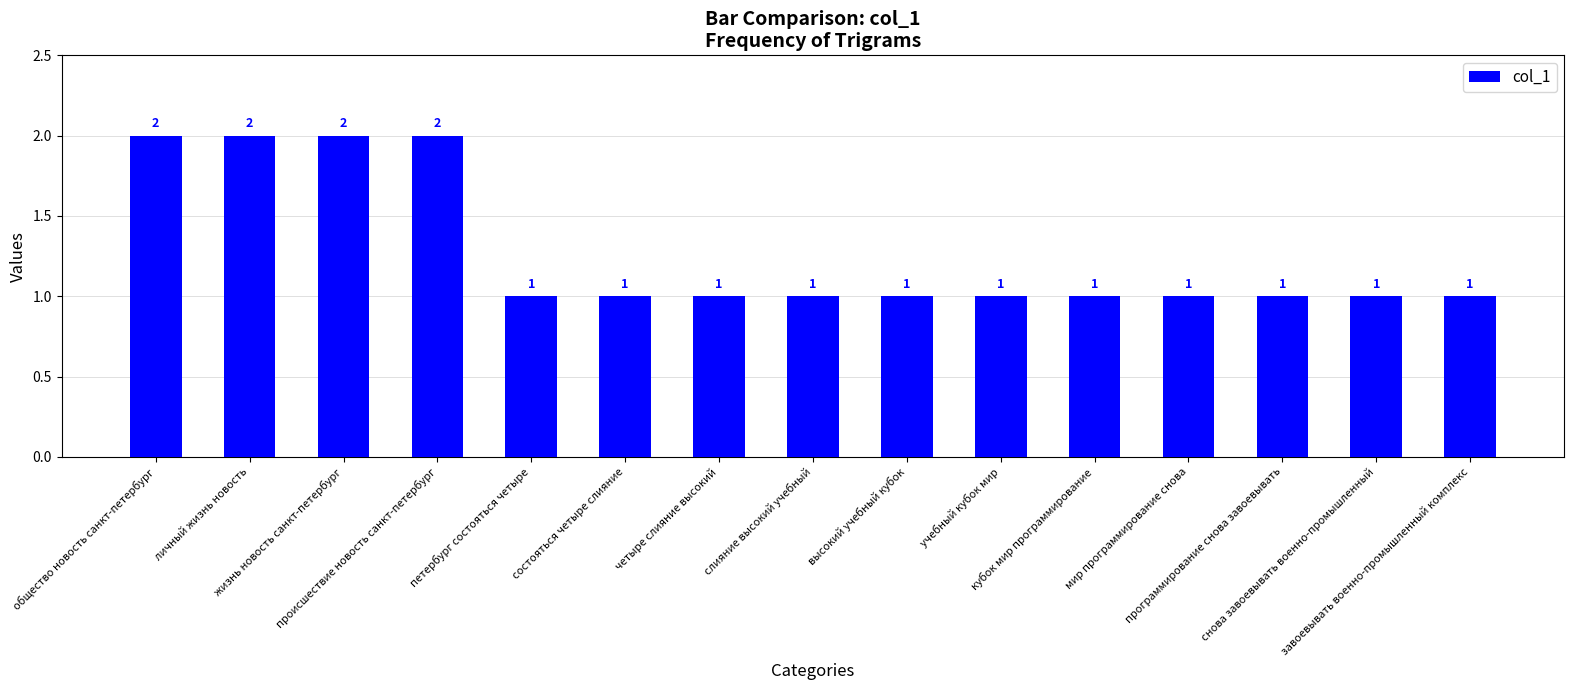

Count the number of values greater than 1.

4